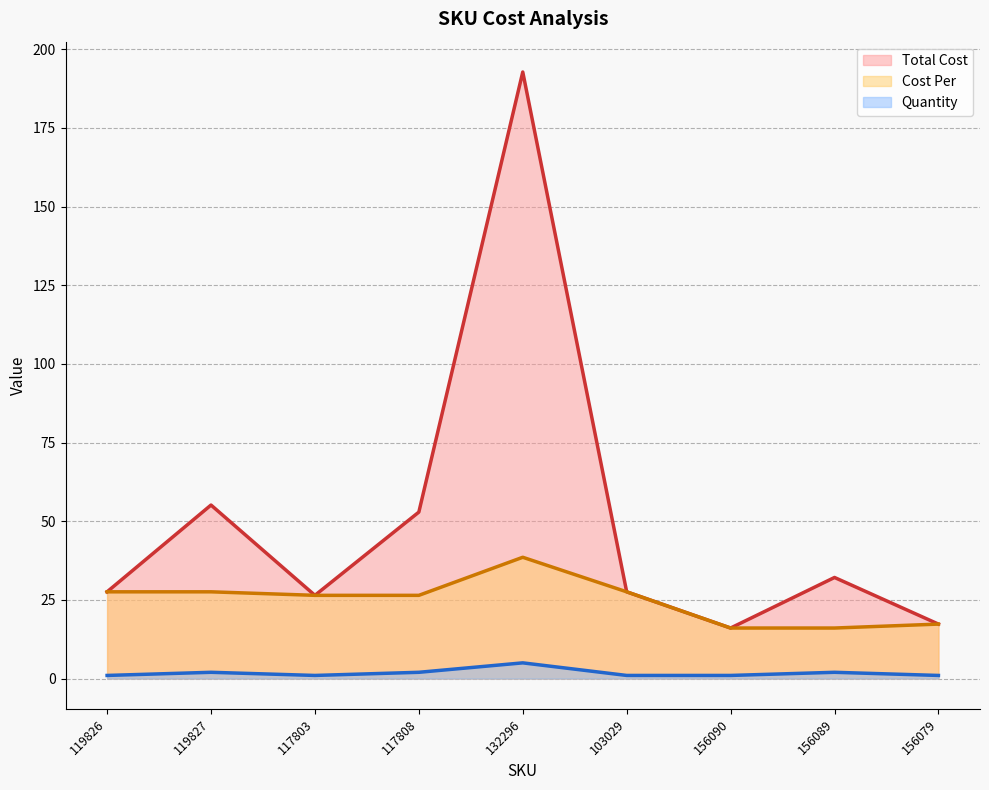

Where does the Total Cost series first go above 27?

119826